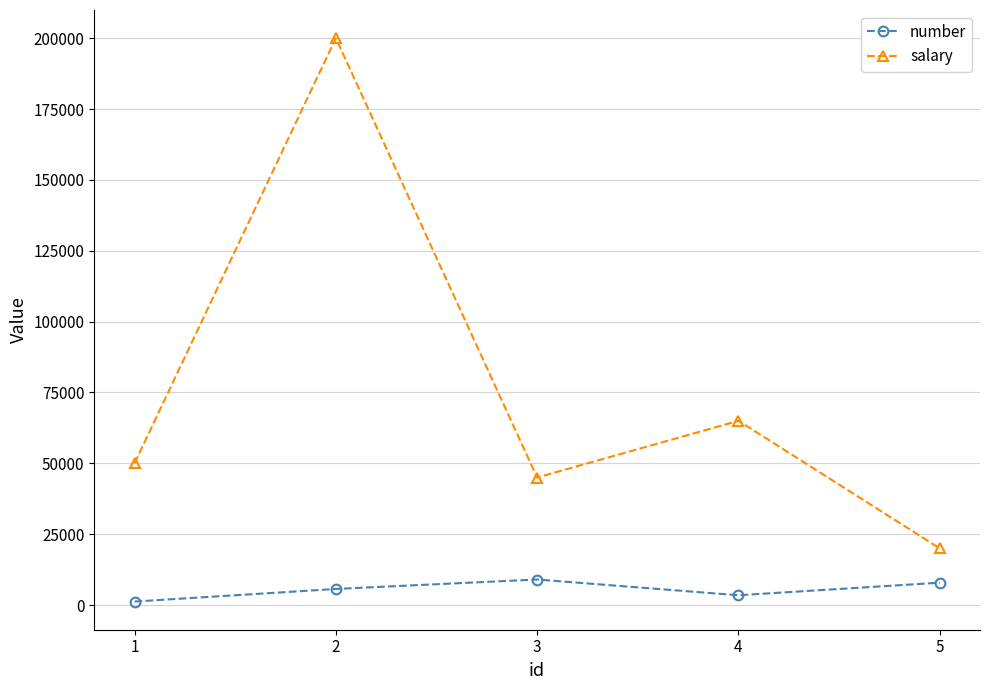

True or false: salary and number cross at least once.

False